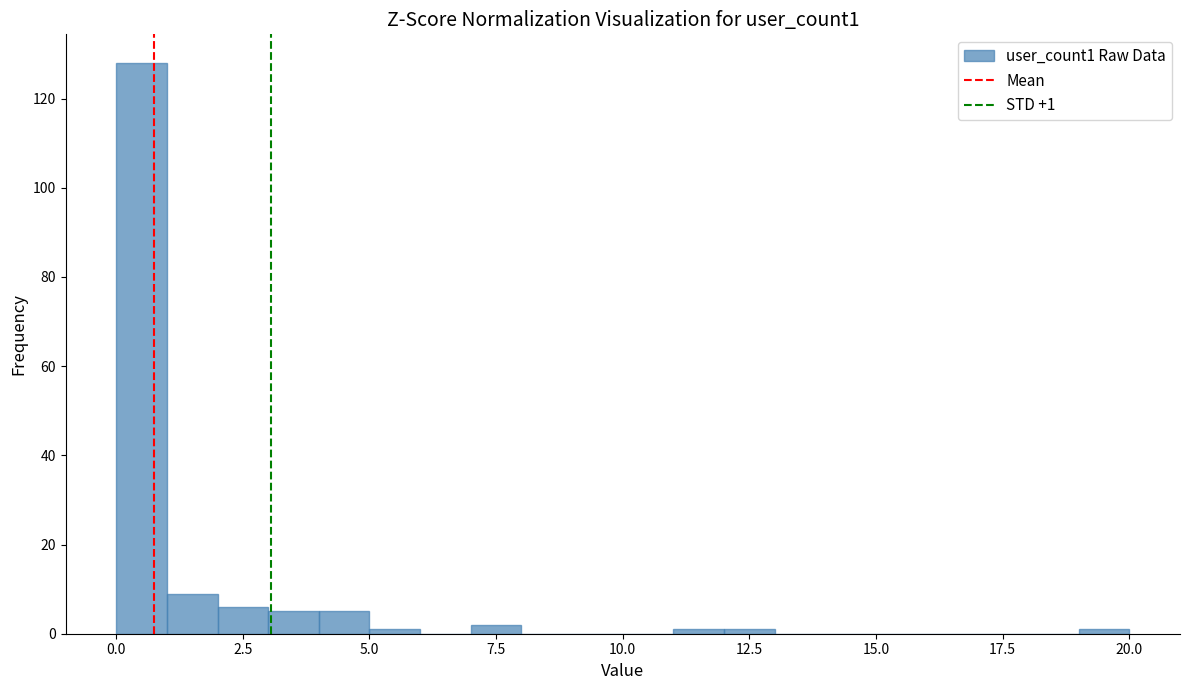

Around what value on the x-axis is the tallest bar? Give the approximate position of its centre, as read against the axis.

0.5